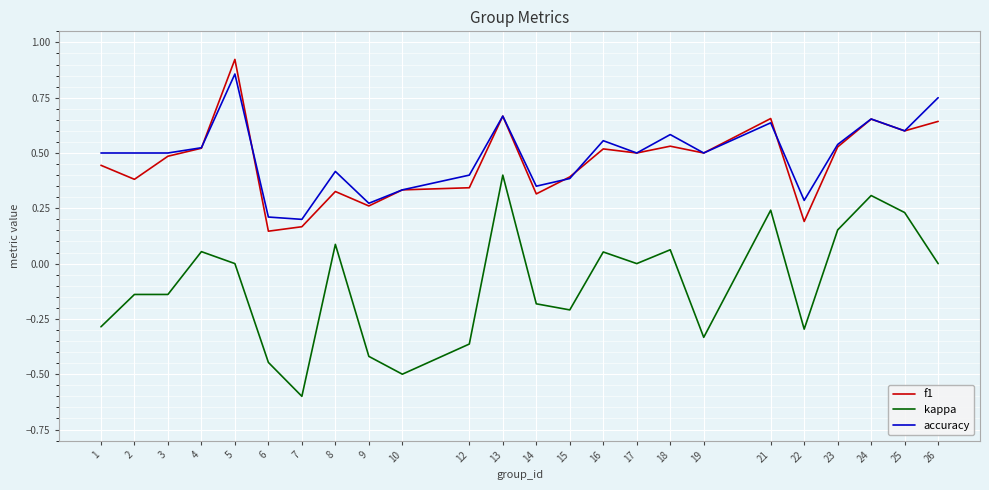

Is this an area chart (filled region under the line)?

No